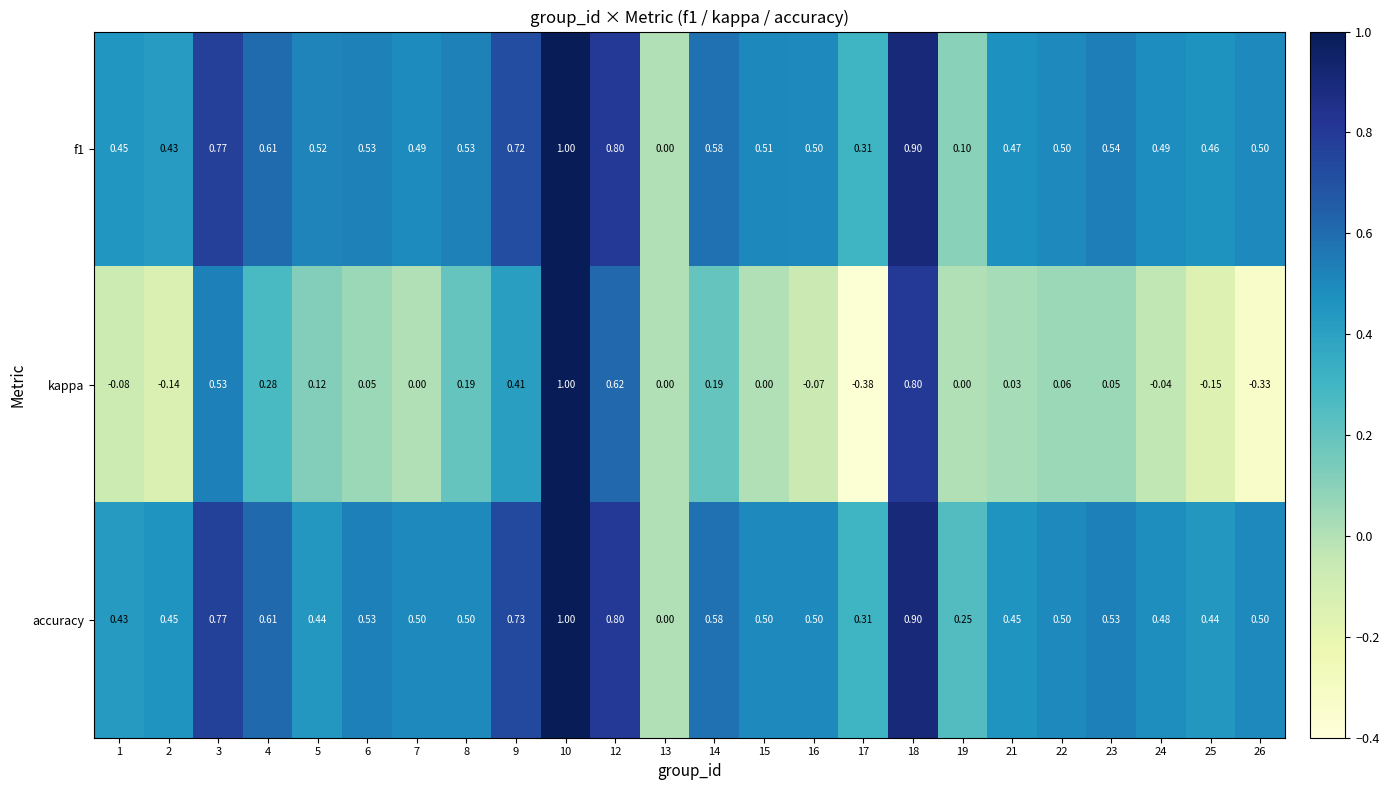

What is the total value across all series at 8?

1.2